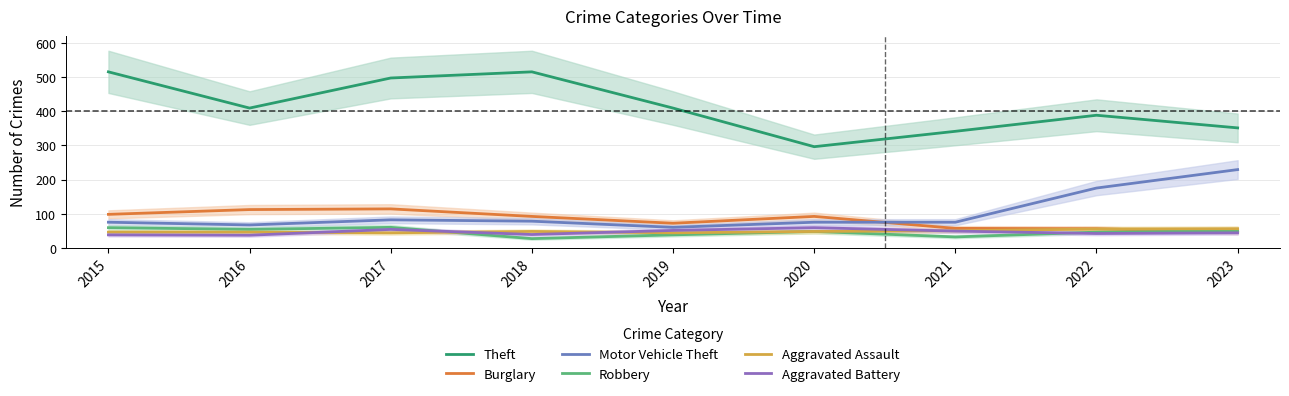

Is it true that Motor Vehicle Theft equals 60 at 2019?

True